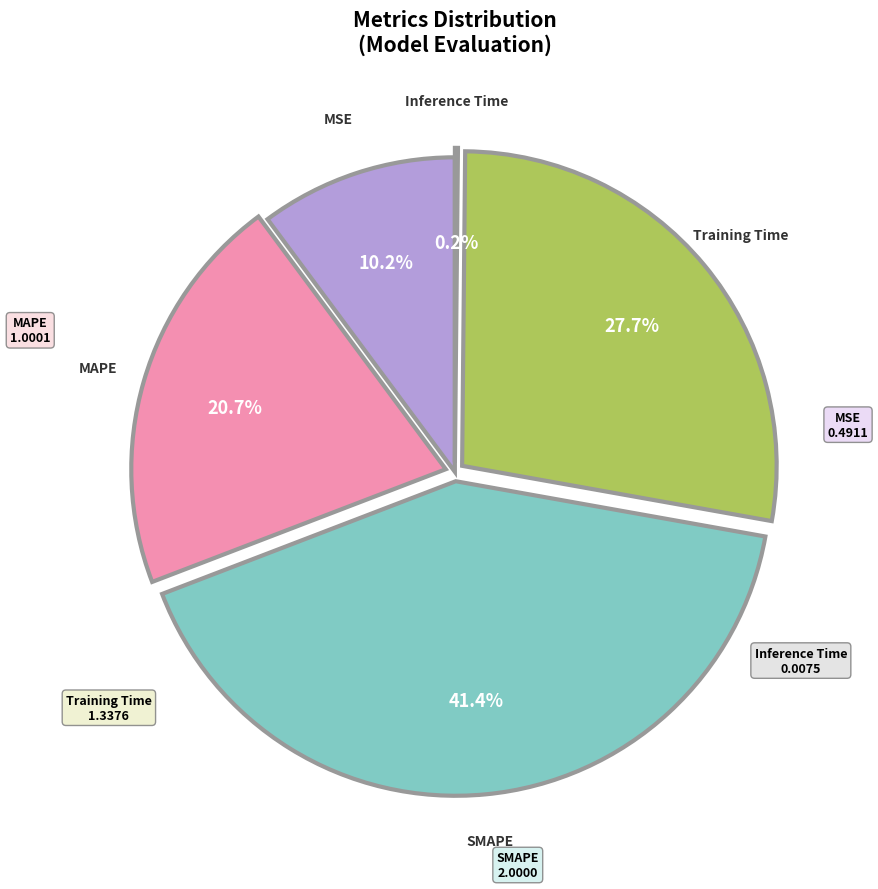

Is there a majority slice in this chart?

No